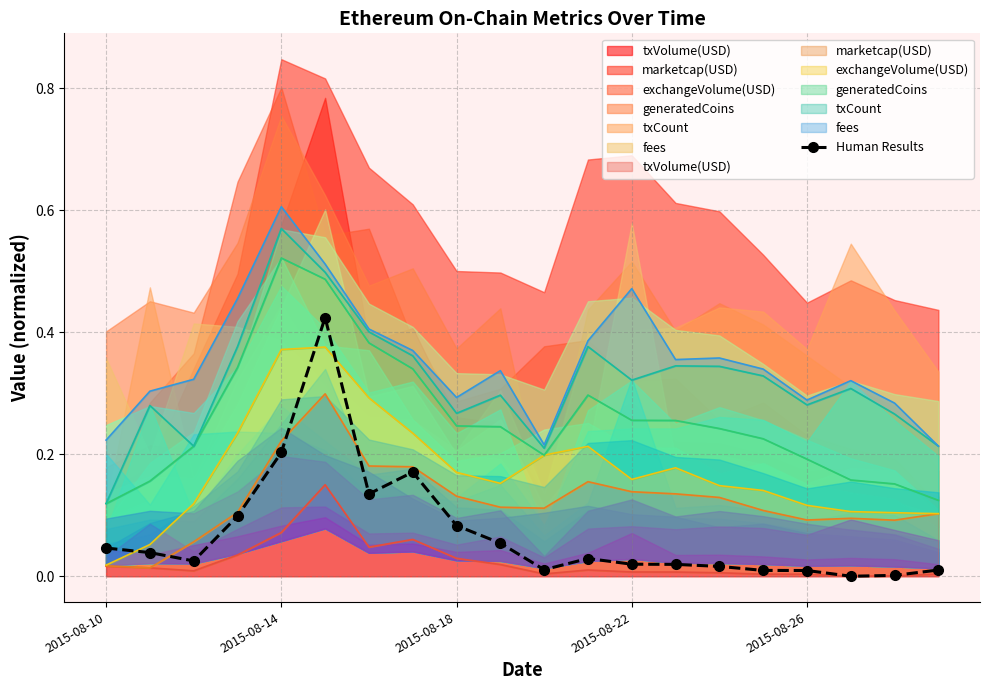

The value at 2015-08-26 is 0.0. True or false?

False